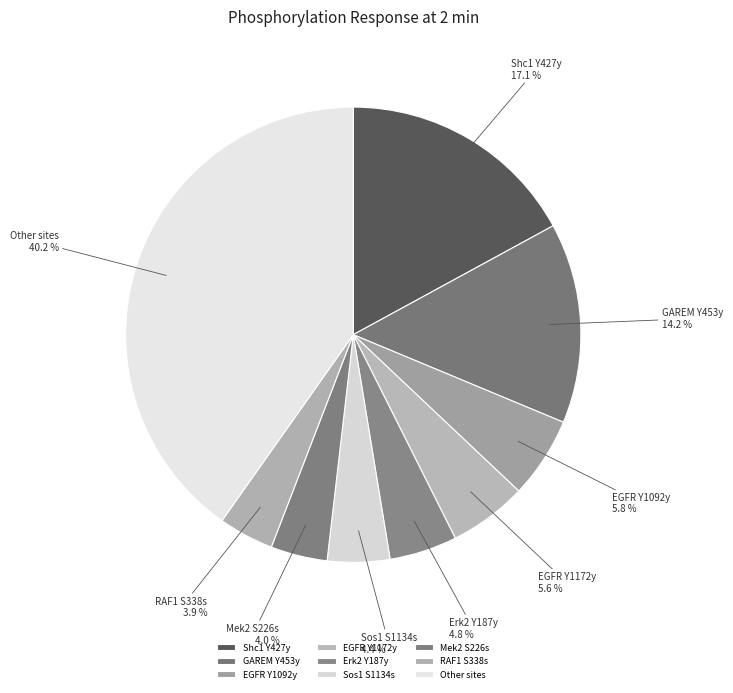

Is there any slice that represents more than half of the pie?

No